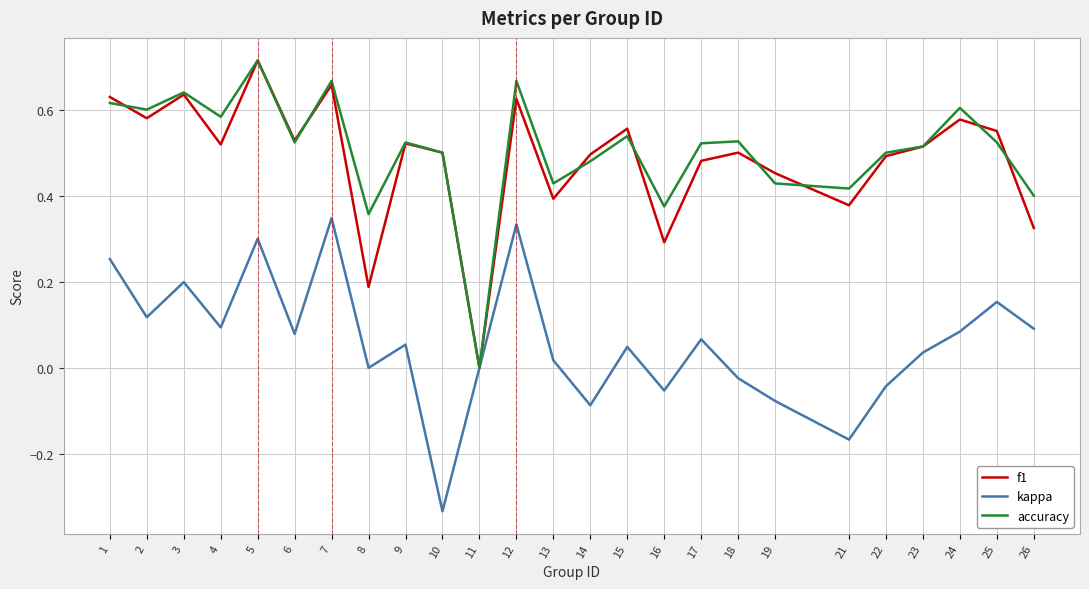

What is the sum of all f1 values?

12.1